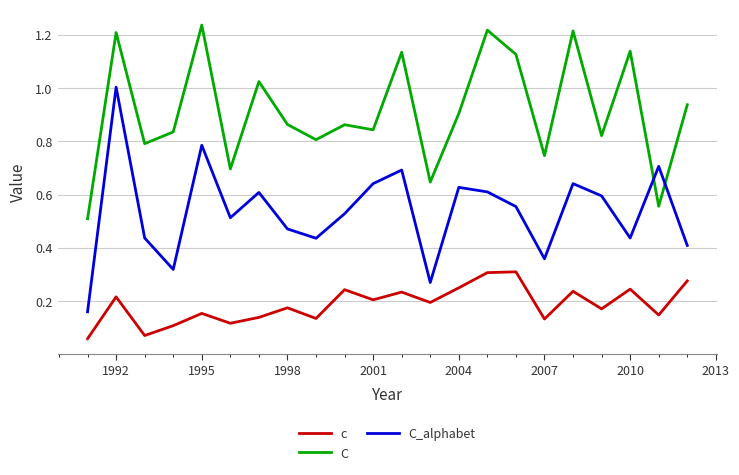

Which series has the largest range (max minus min)?

C_alphabet